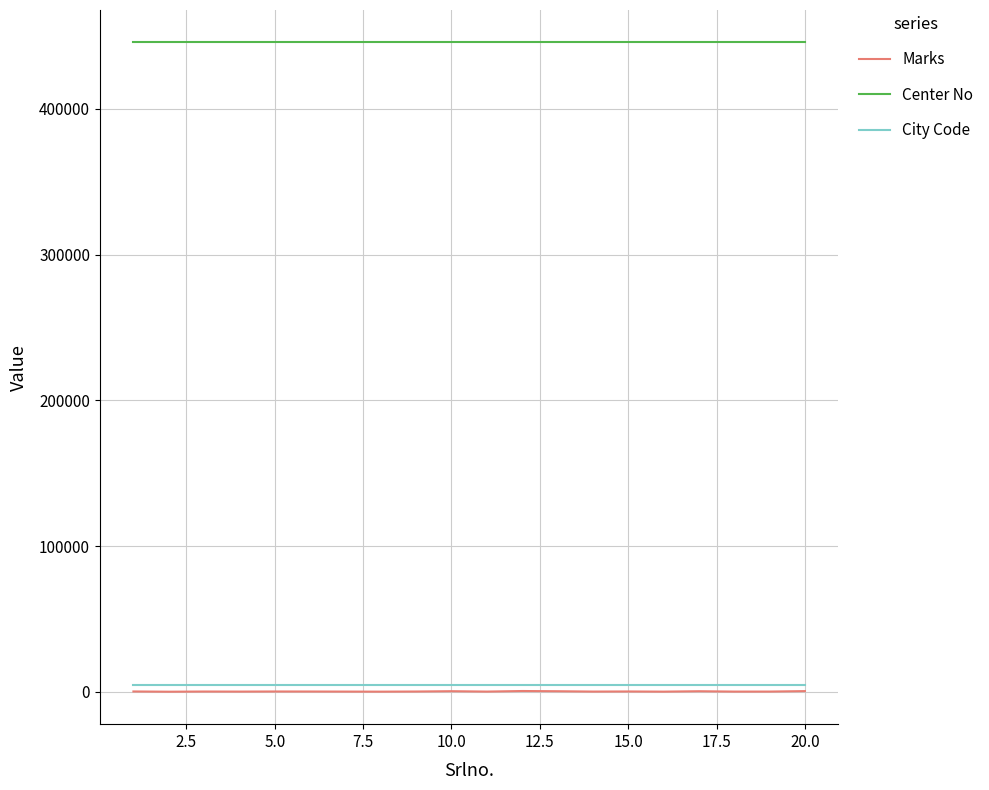

Which series has the largest range (max minus min)?

Marks